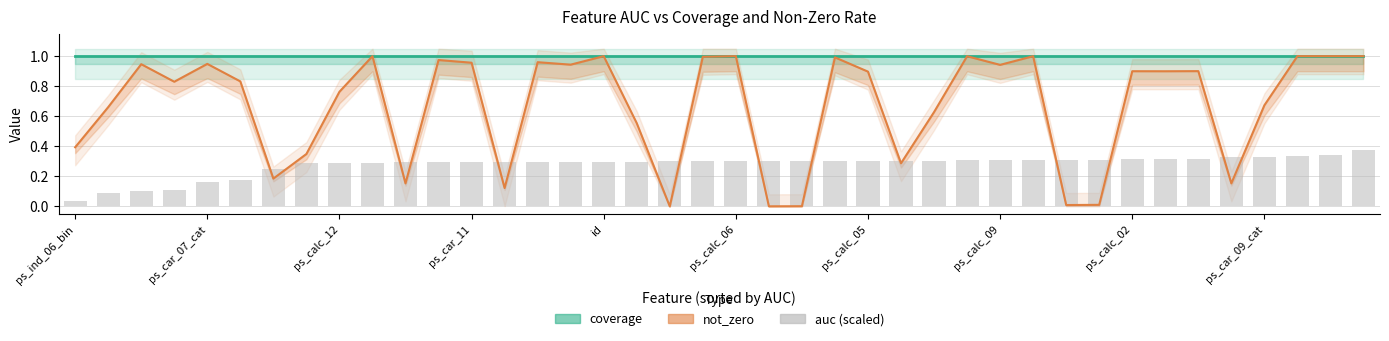

What is the difference between the maximum and second lowest values?

0.3